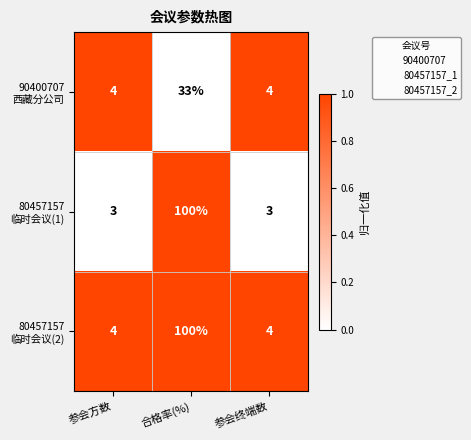

What is the difference between the highest and lowest values at 参会方数?

1